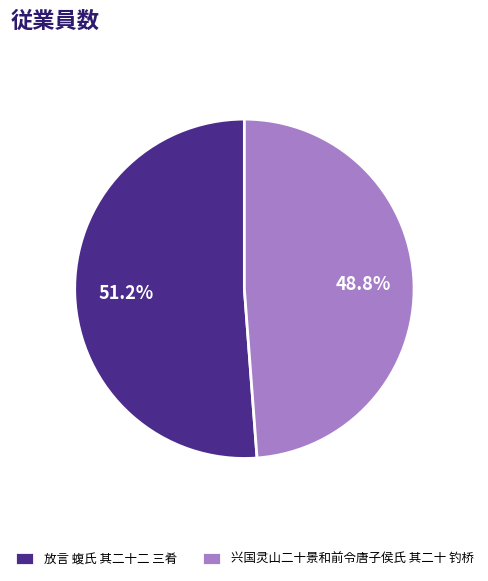

True or false: 放言 蝮氏 其二十二 三肴 accounts for 51% of the total.

True